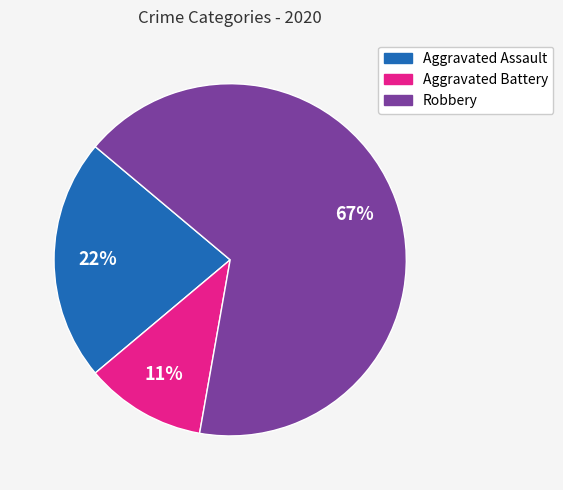

Which slice is the largest?

Robbery